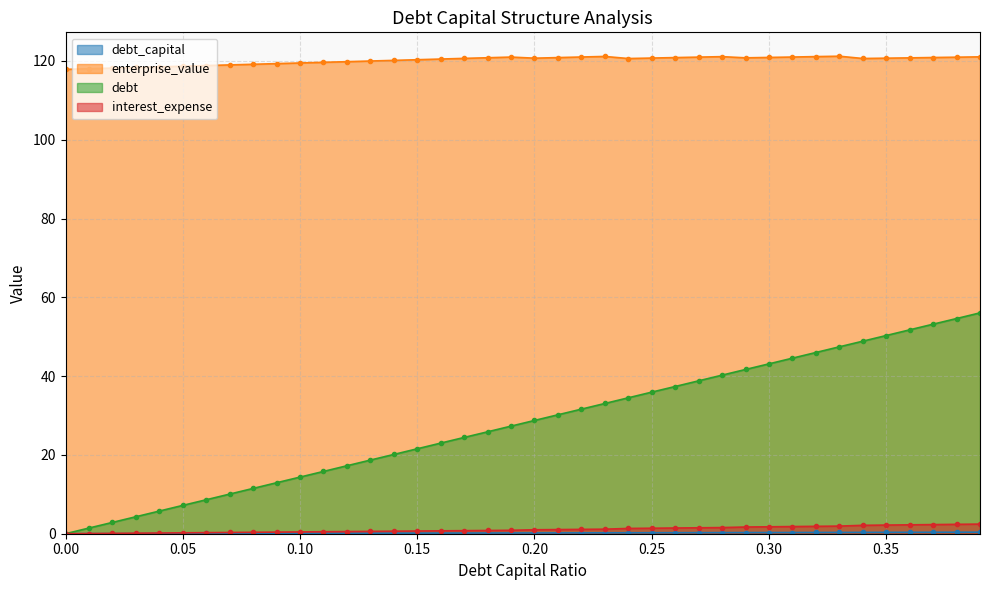

True or false: interest_expense and enterprise_value cross at least once.

False